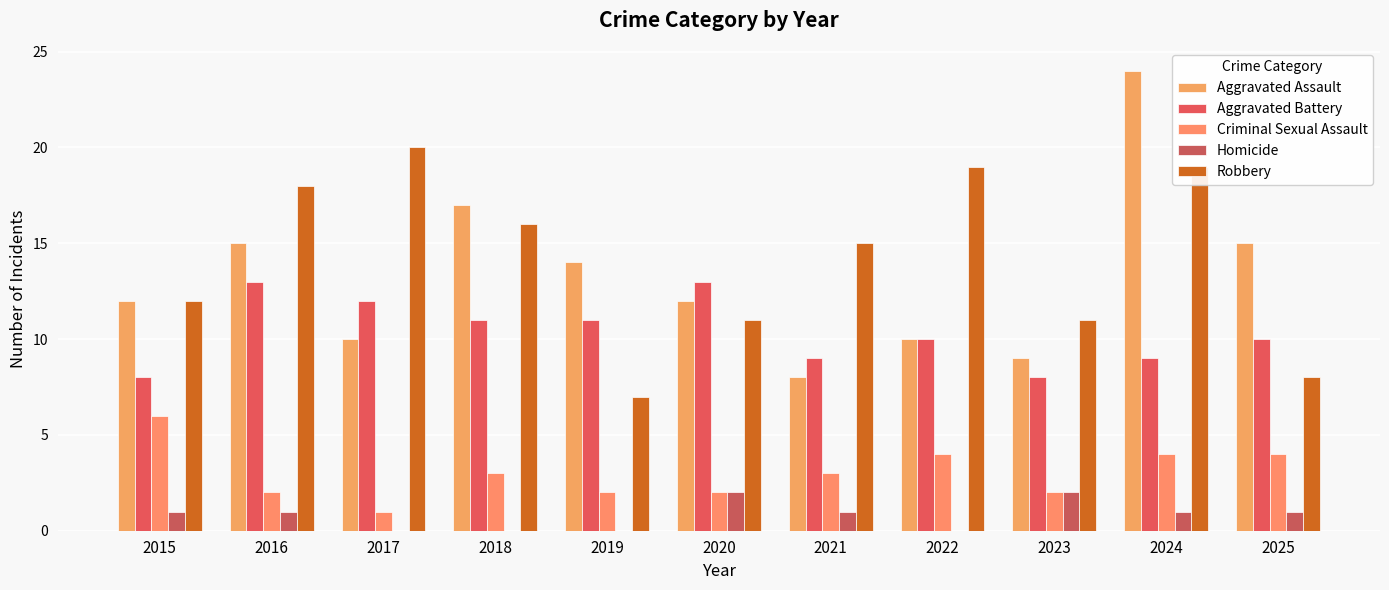

Which category has the lowest value in the Homicide series?

2017